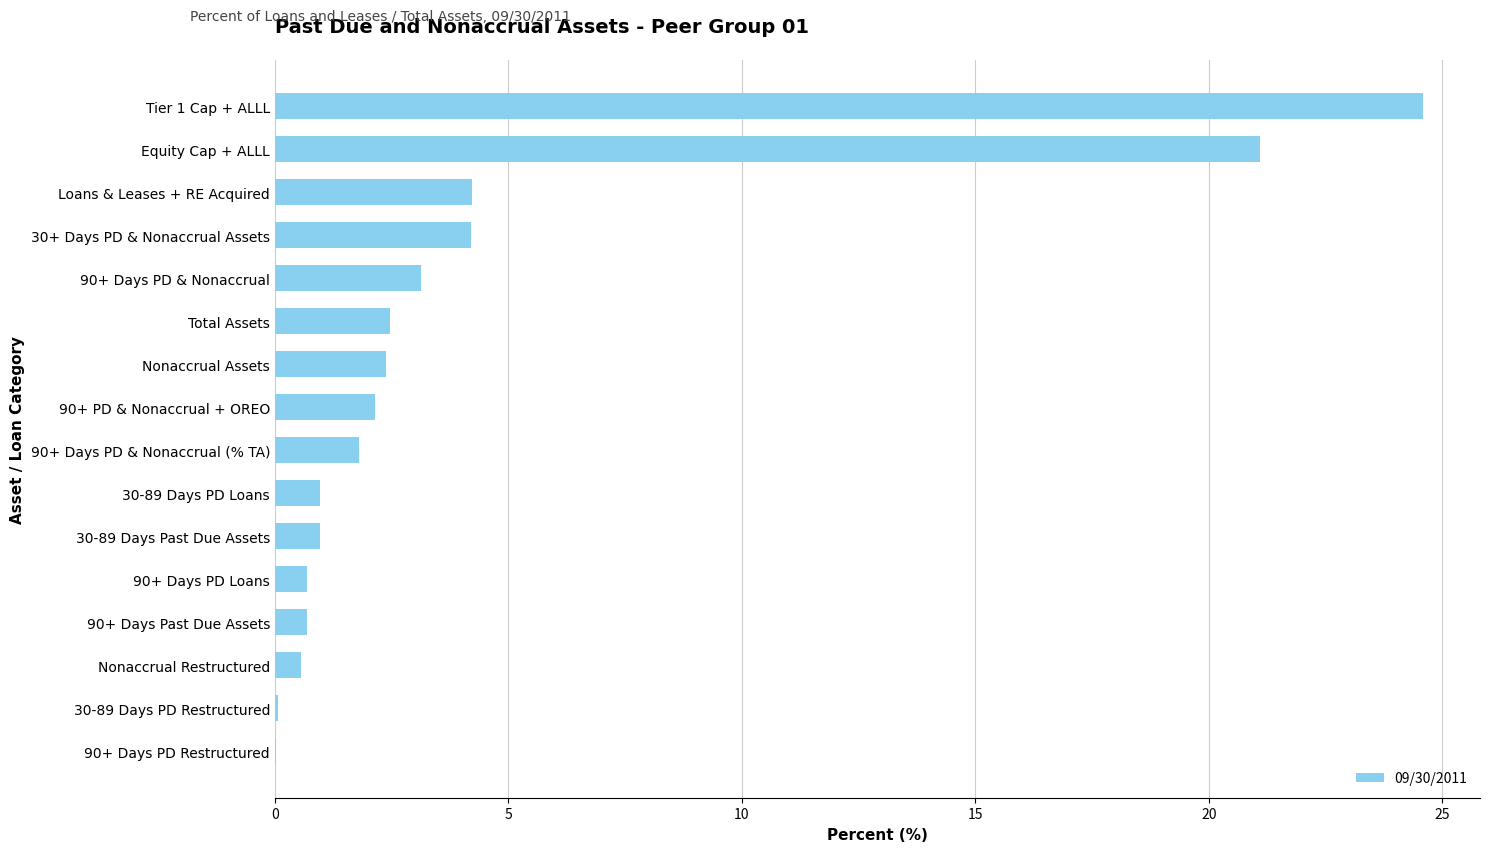

What is the sum of all values?

70.0